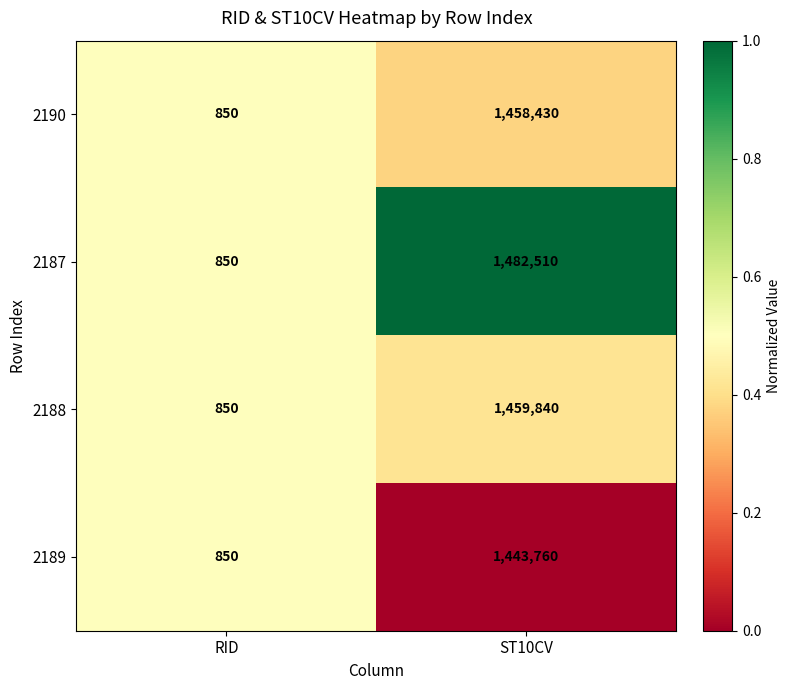

At which label is 2189 closest to 722305?

RID